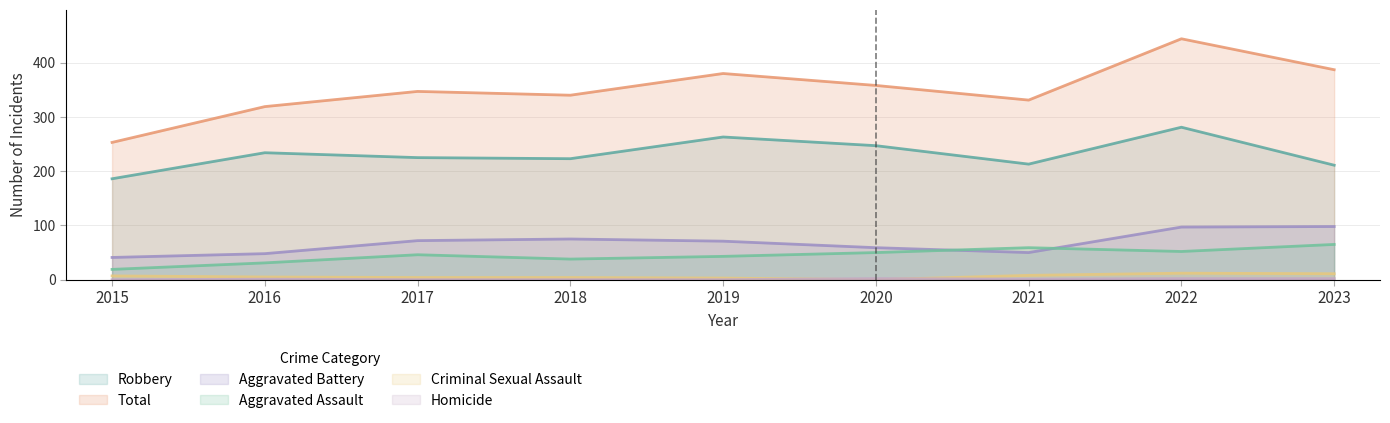

What is the value of the Robbery point at the 8th from the left?

281